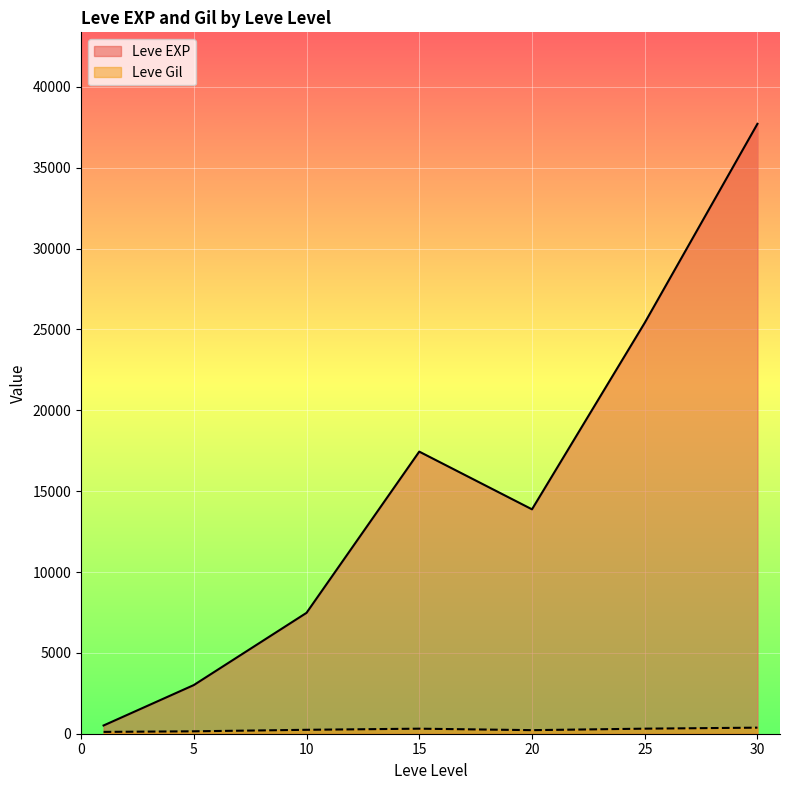

Which series has the widest spread of values?

Leve EXP